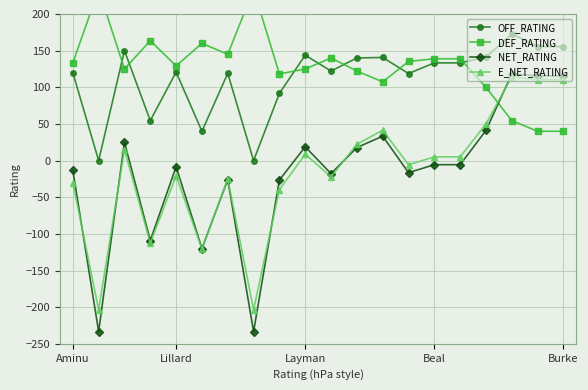

How many categories are shown in the chart?

20